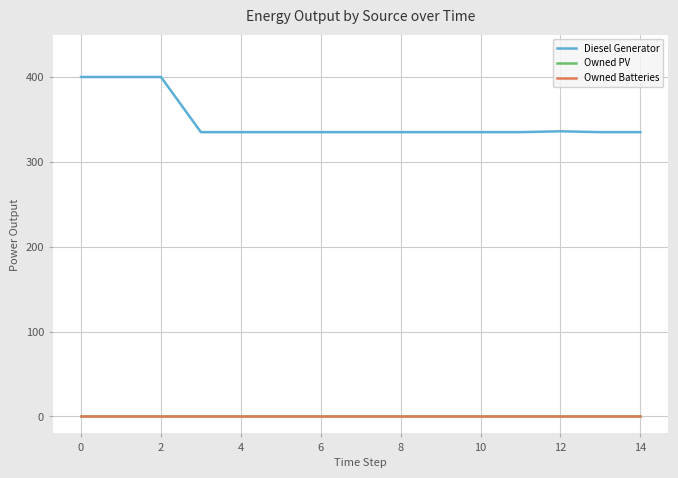

What is the sum of all Diesel Generator values?

5221.0